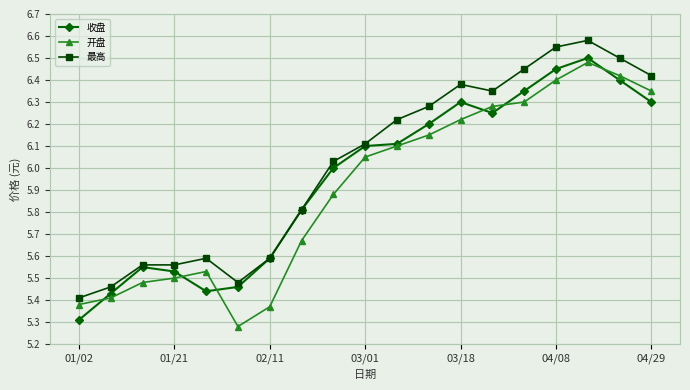

At how many categories does at least one series exceed 5?

19